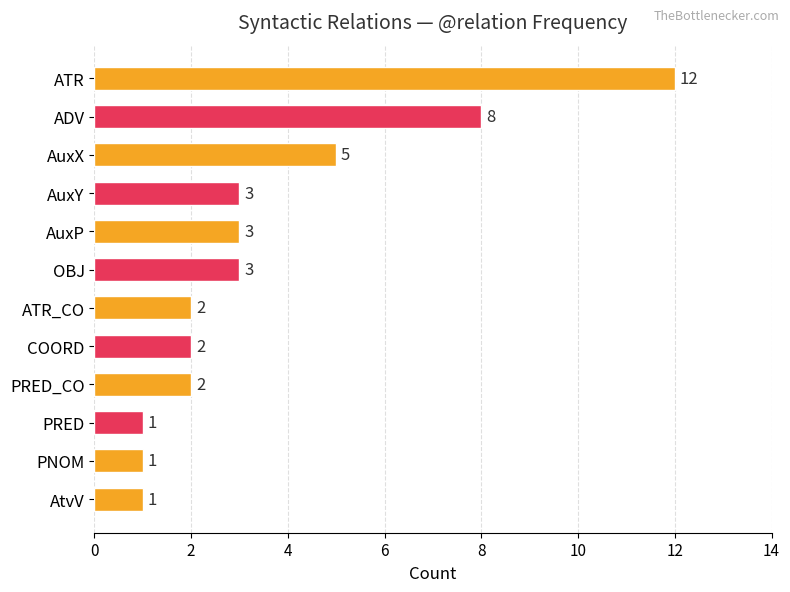

Where is the data nearest to the value 6?

AuxX